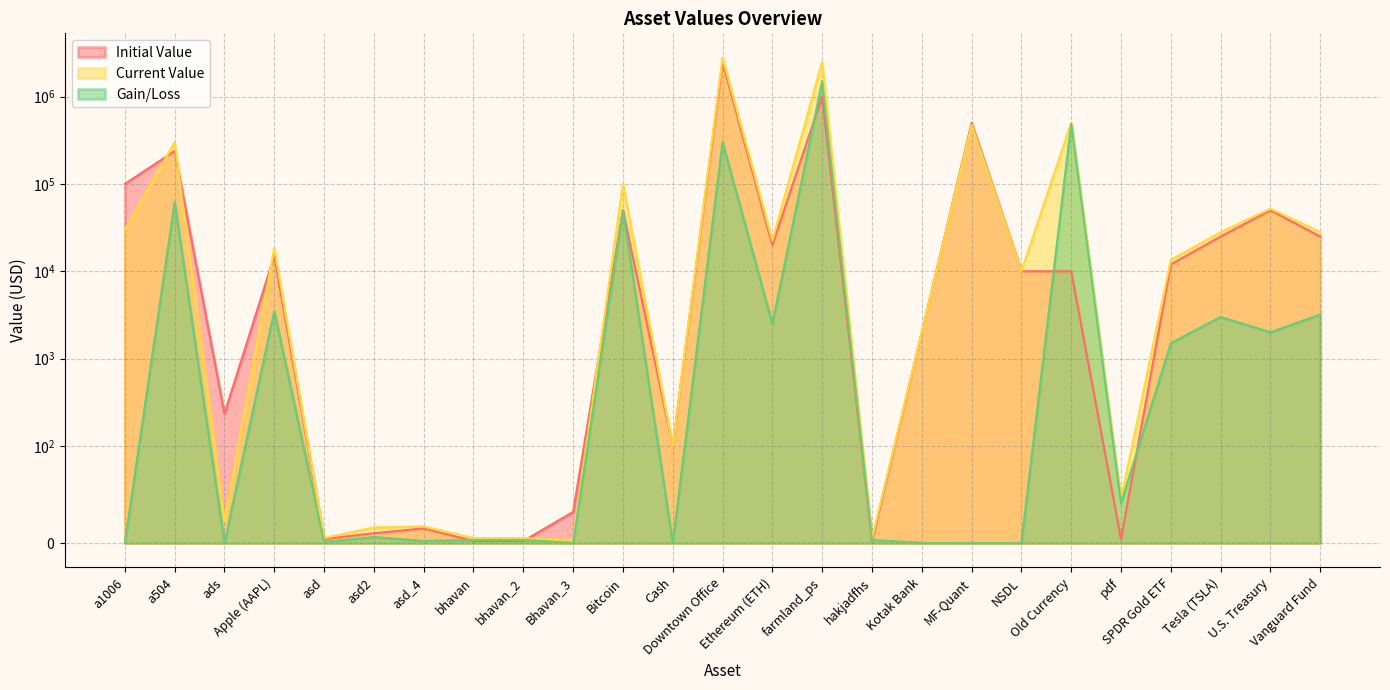

The Initial Value series shows 6907 at SPDR Gold ETF. True or false?

False